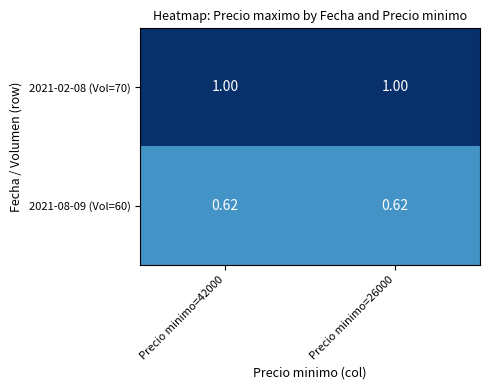

How many categories are shown in the chart?

2